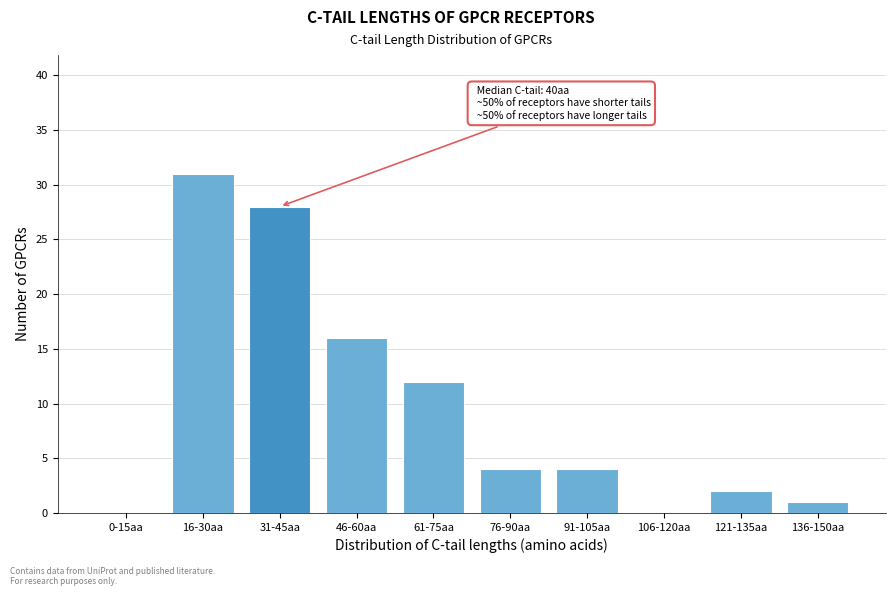

Reading left to right, transcribe all the data shown in this chart.

0-15aa=0	16-30aa=31	31-45aa=28	46-60aa=16	61-75aa=12	76-90aa=4	91-105aa=4	106-120aa=0	121-135aa=2	136-150aa=1